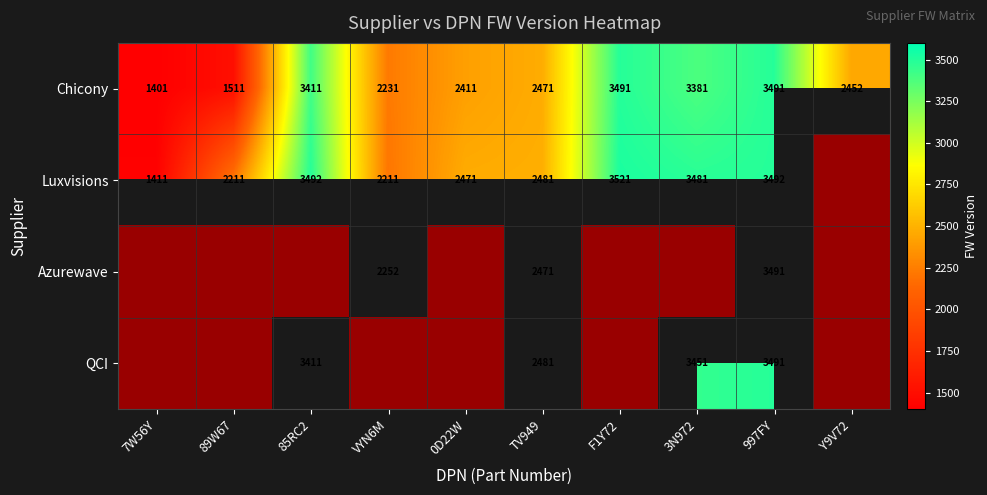

At which category is the sum across all series the highest?

997FY